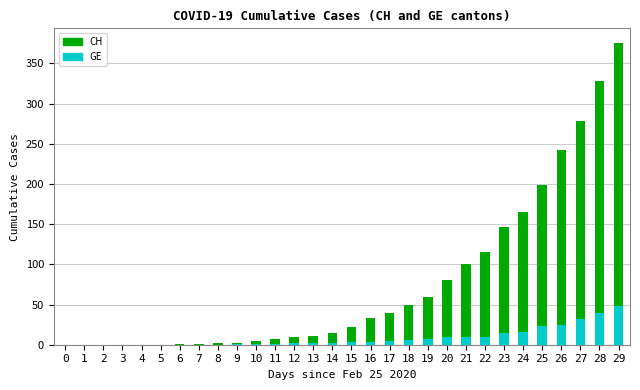

How many bars are there in total?

60